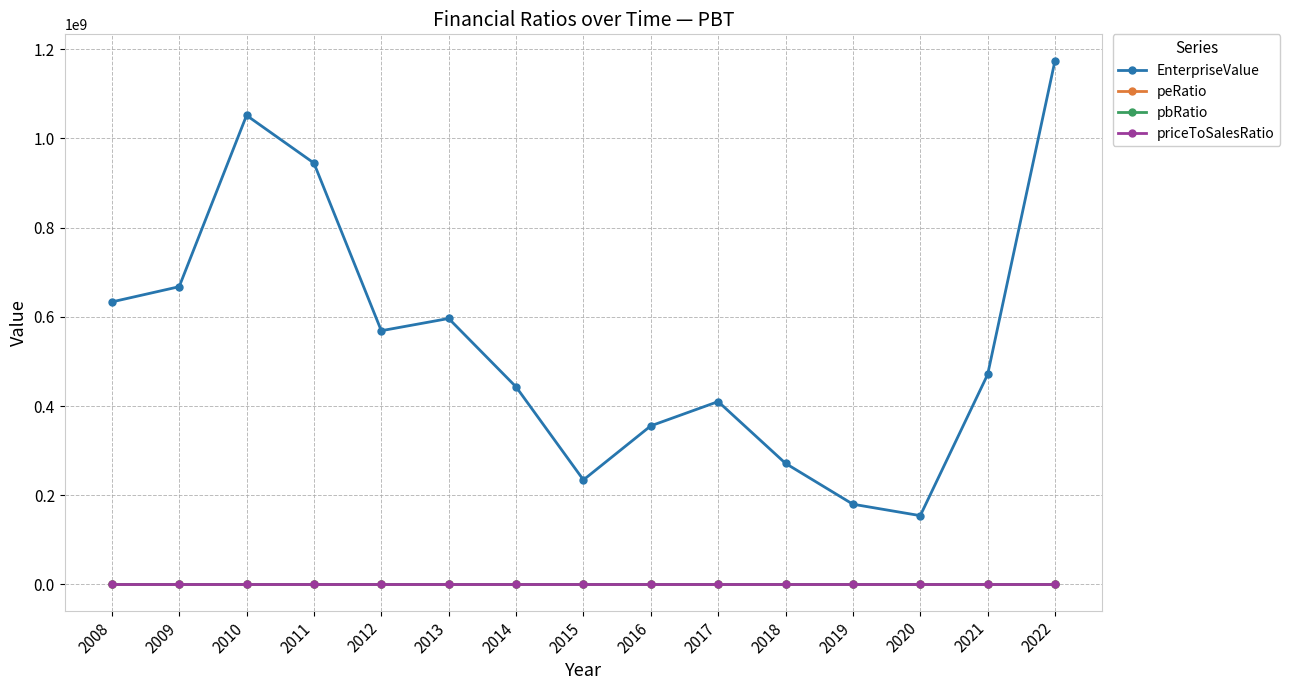

Is the value of EnterpriseValue at 2012 greater than the value of priceToSalesRatio at 2014?

Yes